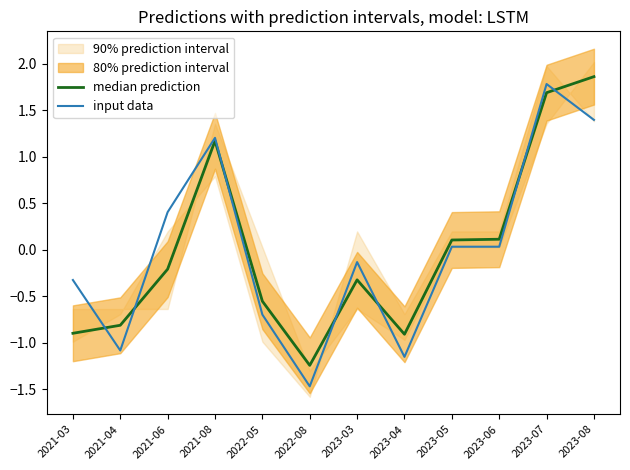

At which label does input data first exceed 0?

2021-06